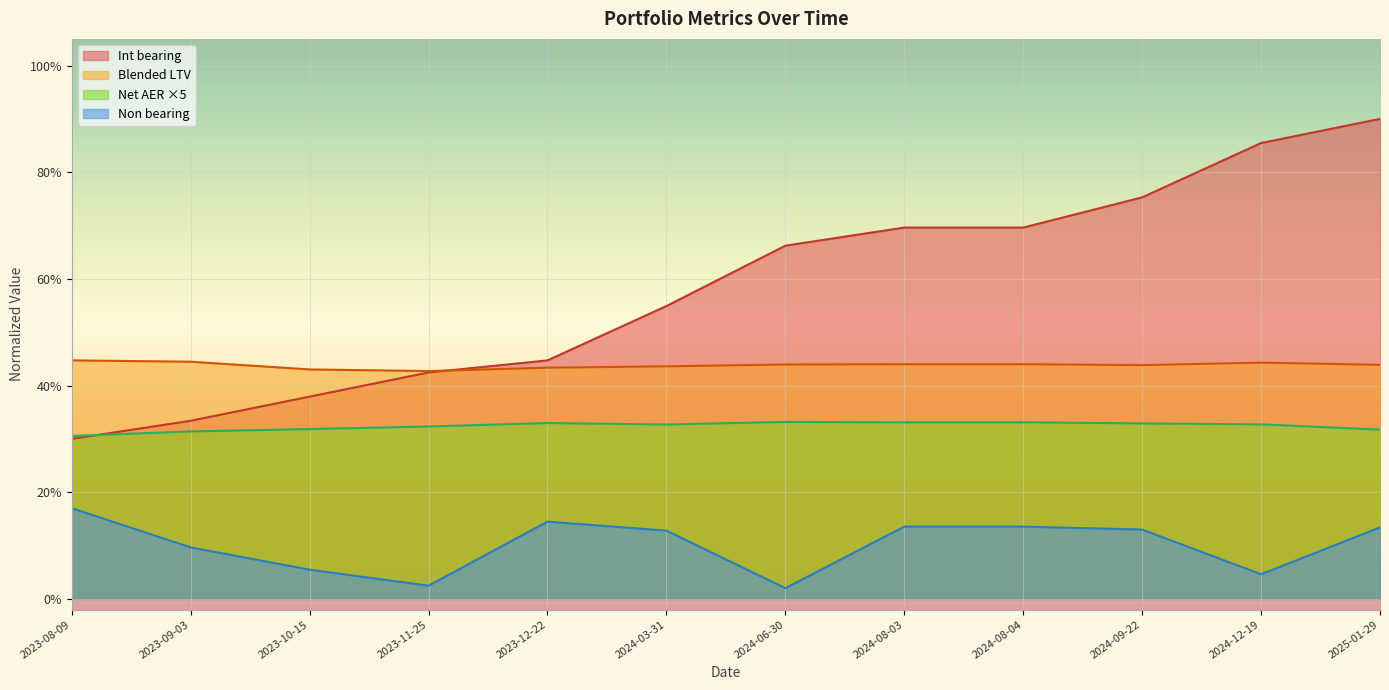

What is the approximate value of Blended LTV at 2023-11-25?

0.4